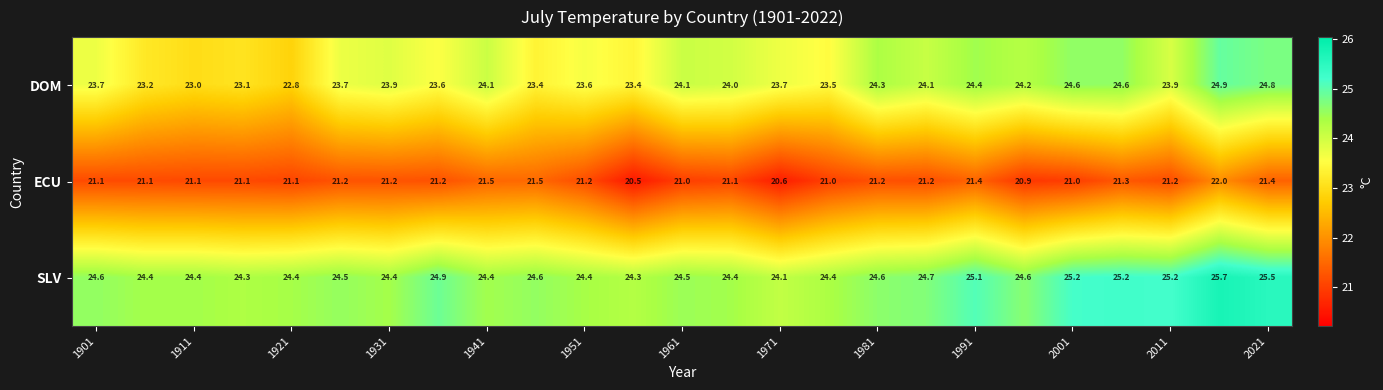

What is the sum of all ECU values?

529.1